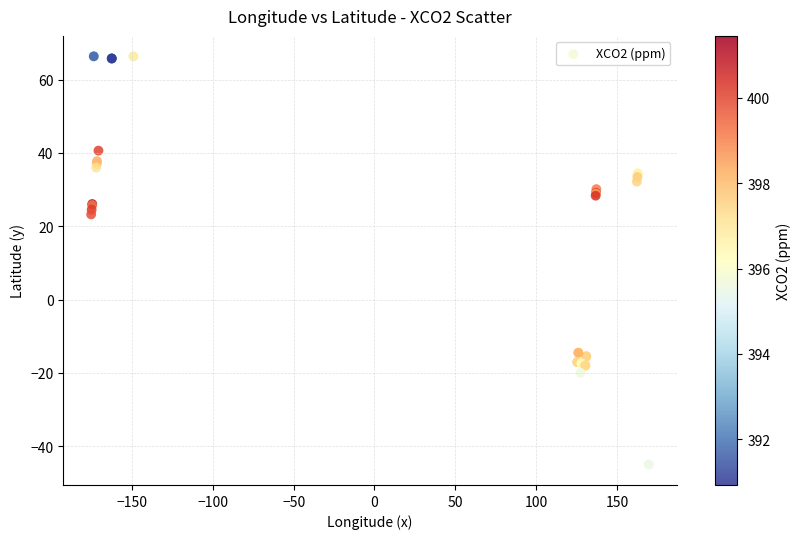

What Y value in the scatter plot is closest to 10?

23.2